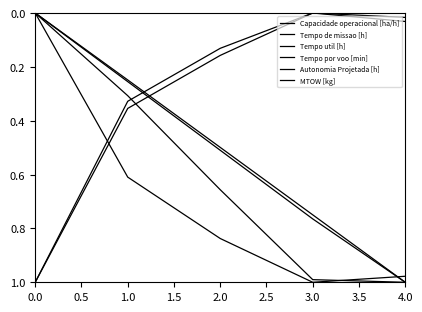

True or false: MTOW [kg] has more than 1 interior local peaks.

False